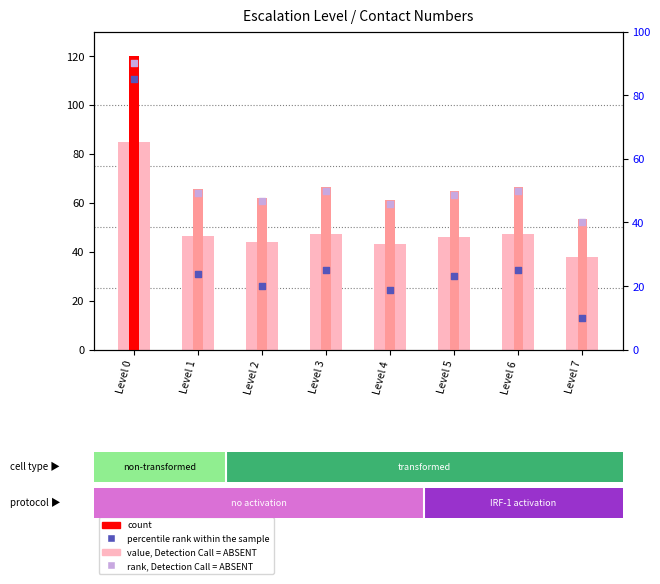

Which series contains the lowest Y value?

percentile rank within the sample